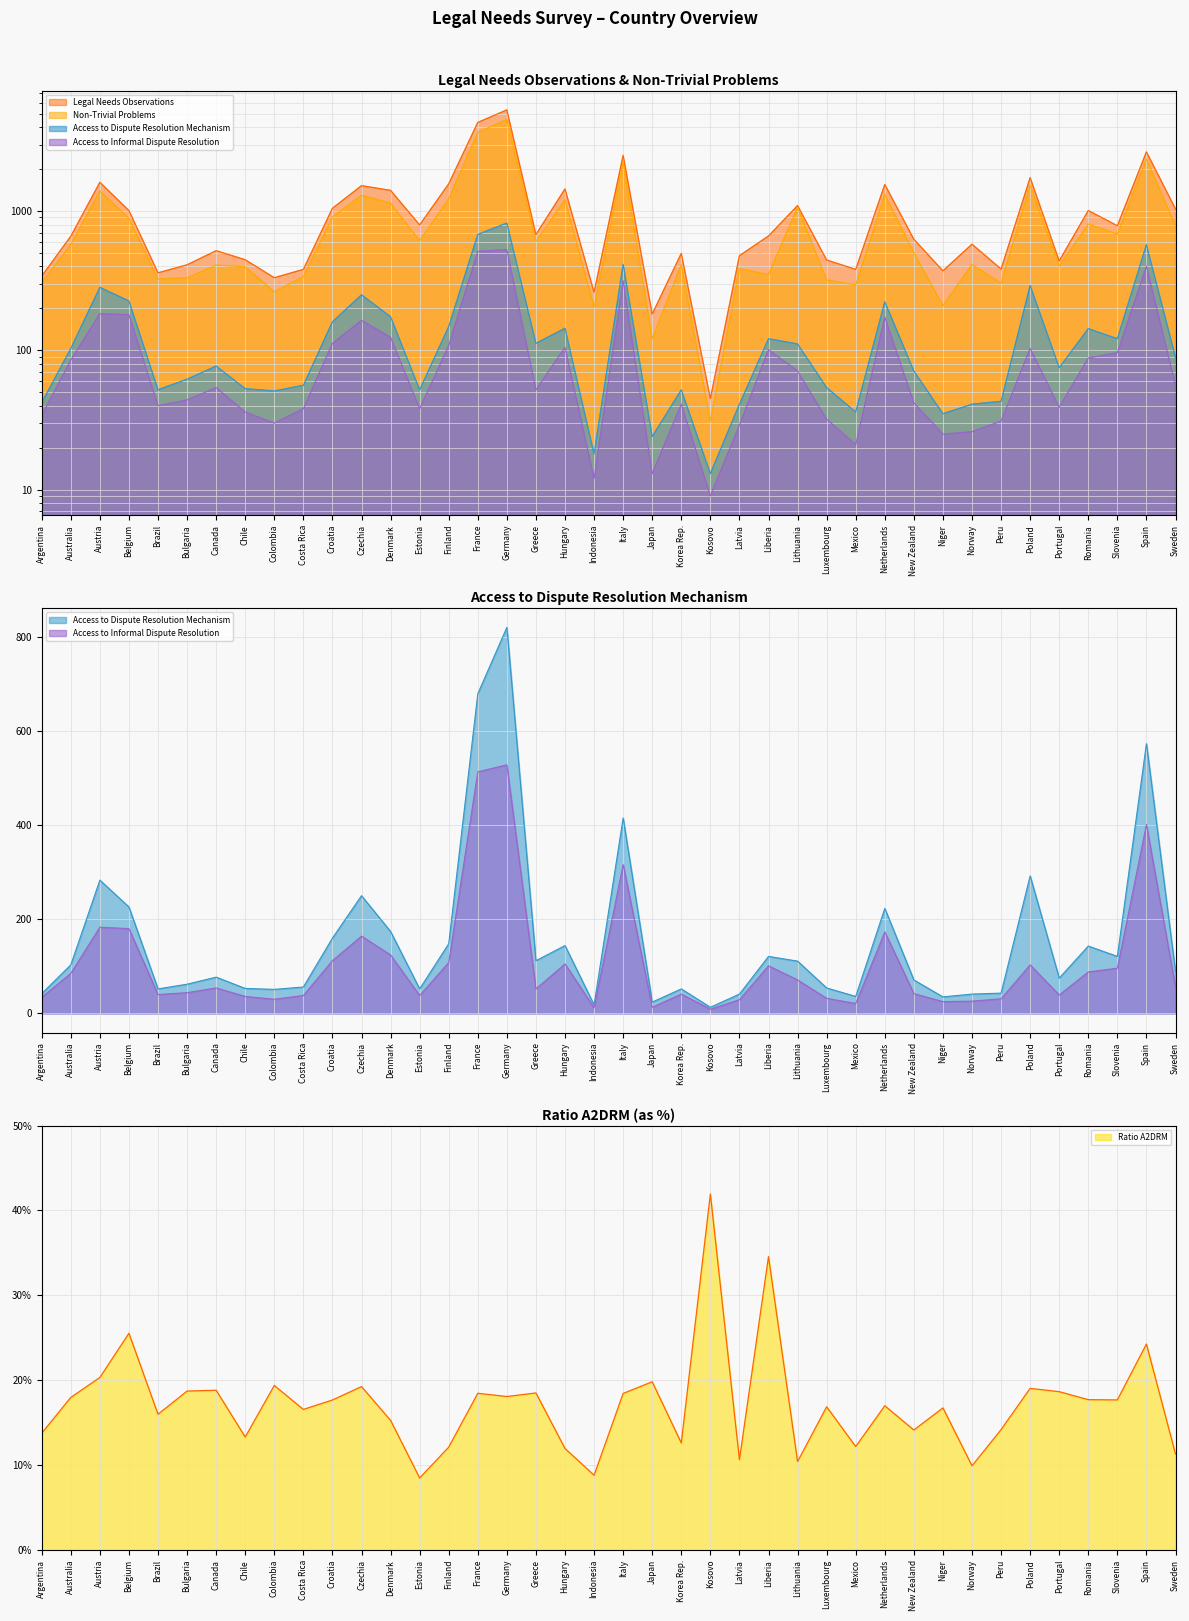

True or false: Non-Trivial Problems and Access to Informal Dispute Resolution cross at least once.

False